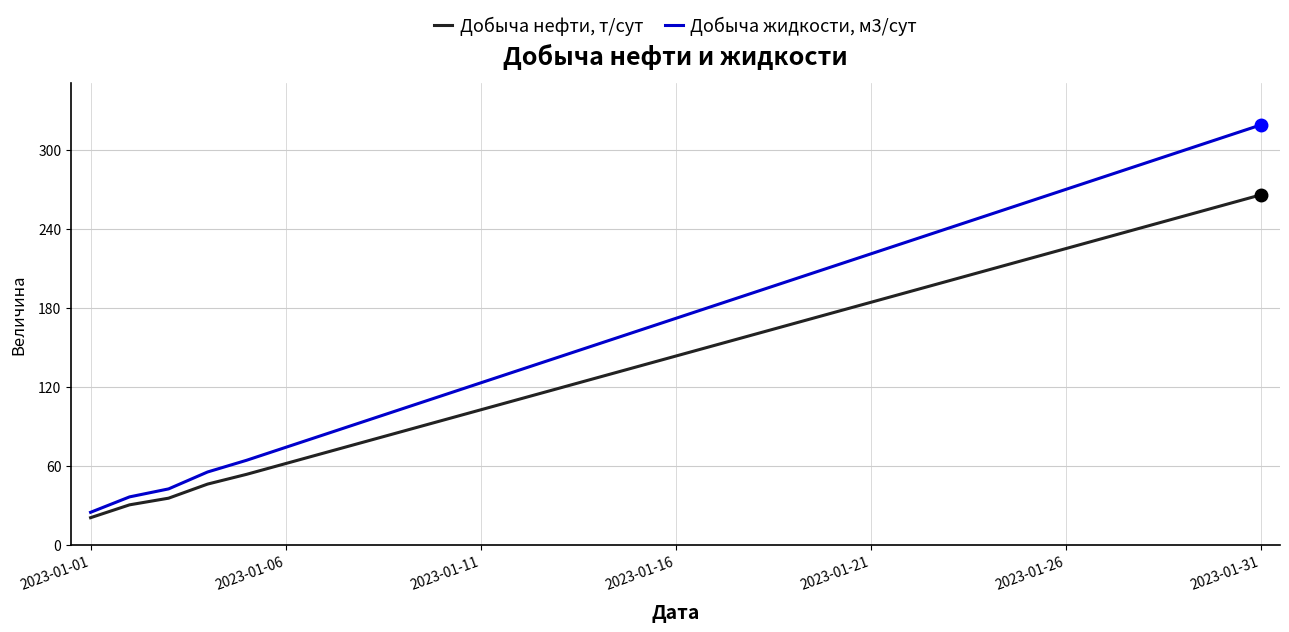

Which series has the largest total across all categories?

Добыча жидкости, м3/сут